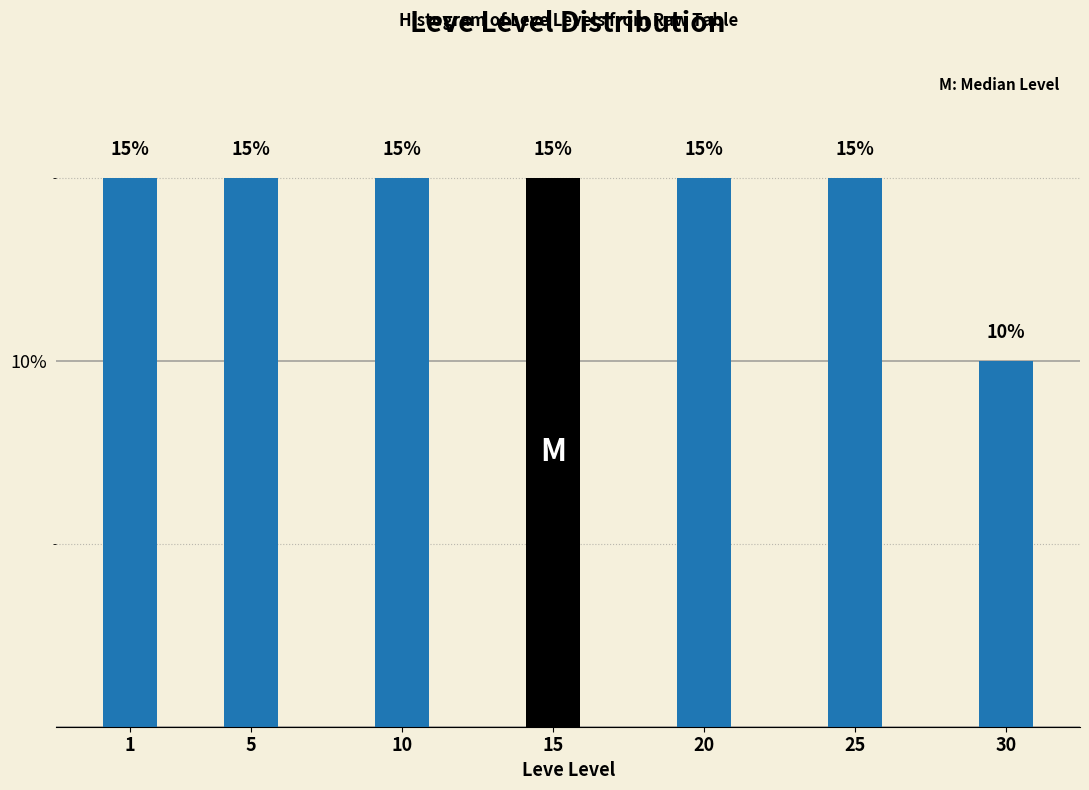

Reading left to right, list all the values displayed in this chart.

1=15	5=15	10=15	15=15	20=15	25=15	30=10